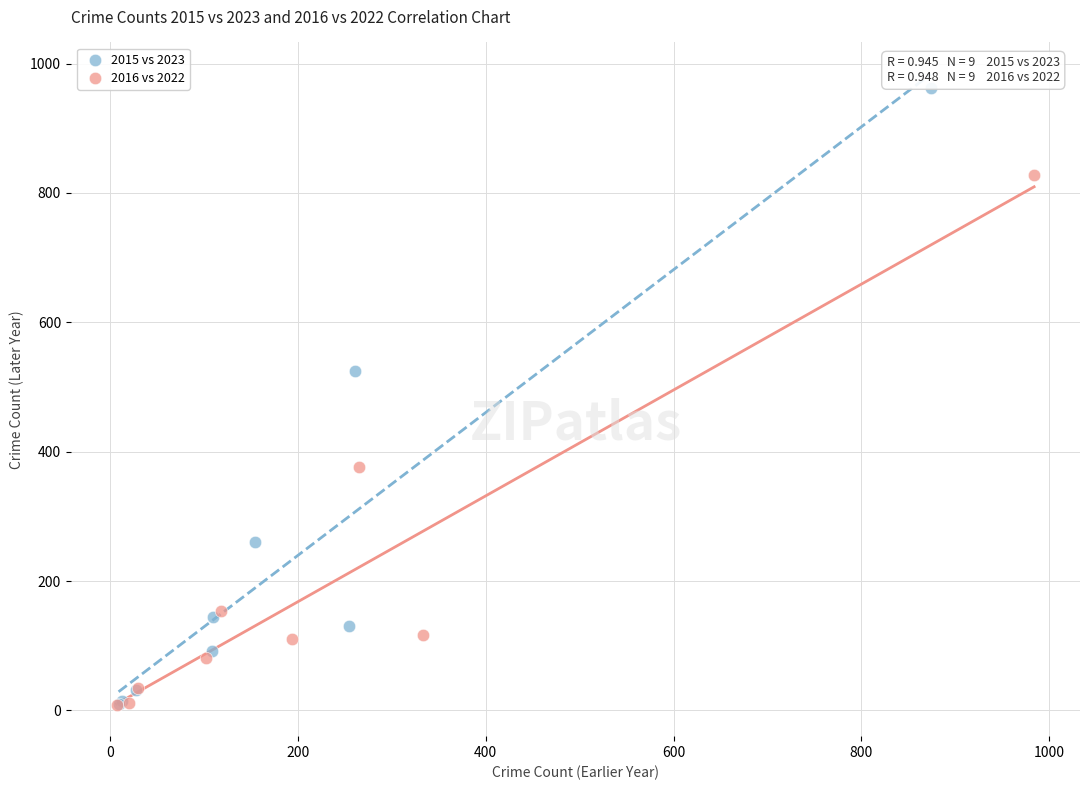

Which series has the largest Y range (max minus min)?

2015 vs 2023